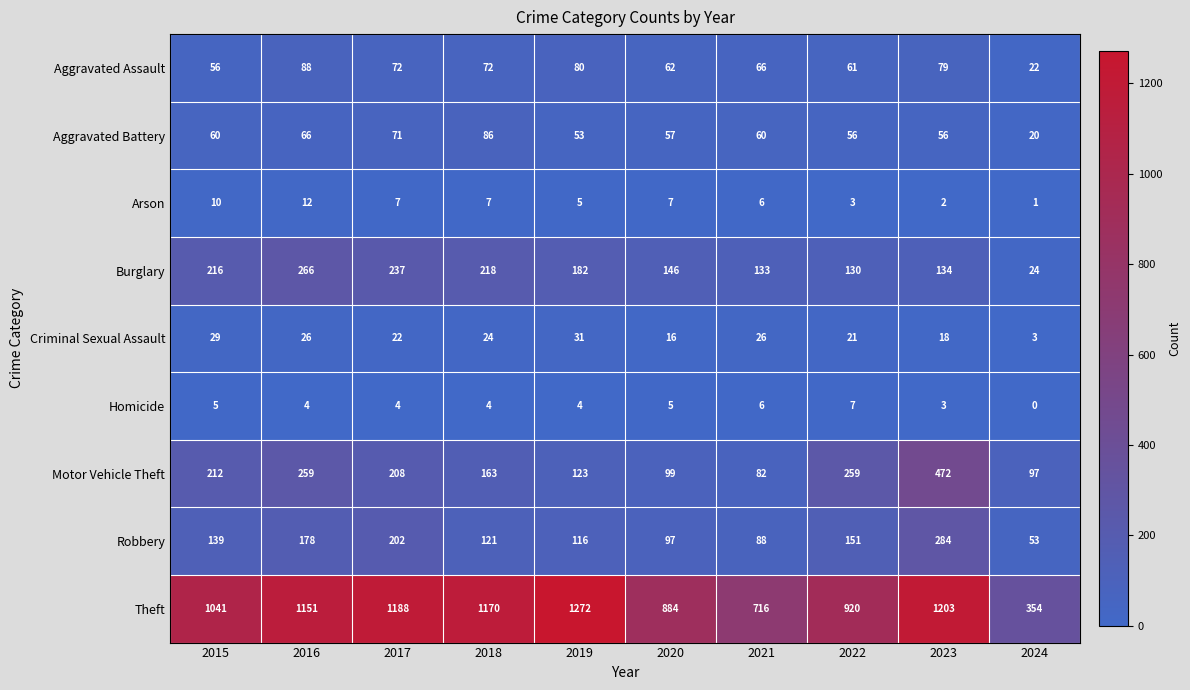

What is the sum of the Homicide values at 2017 and 2018?

8